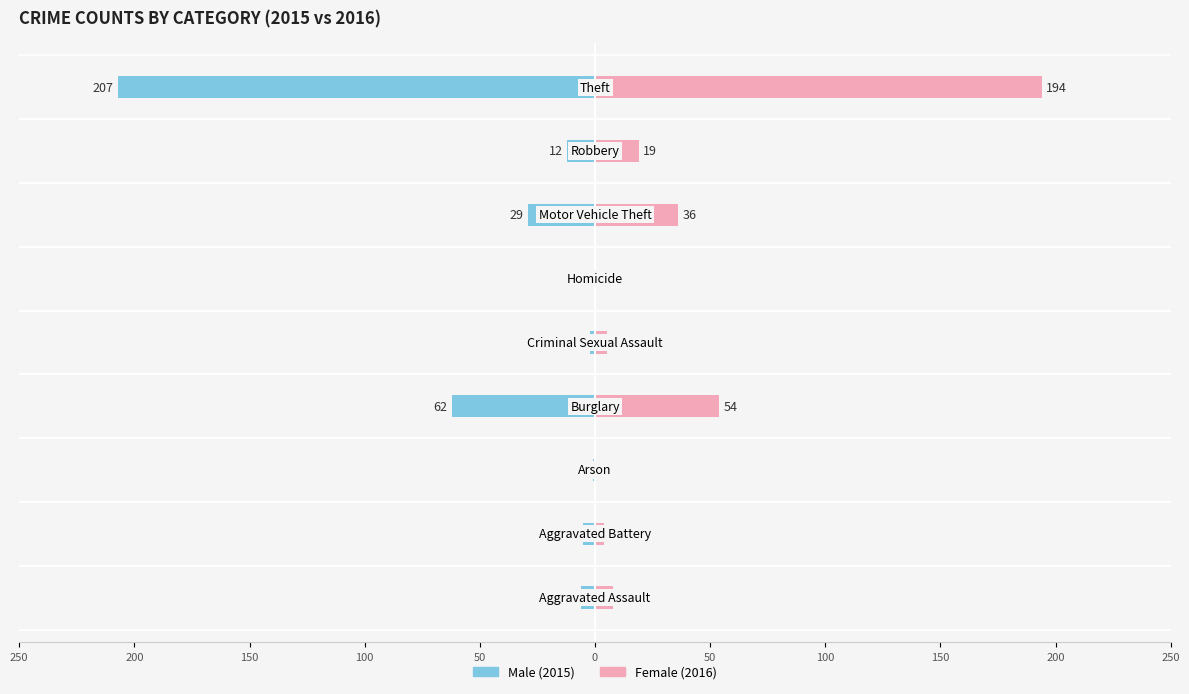

How many distinct data groups are displayed?

2